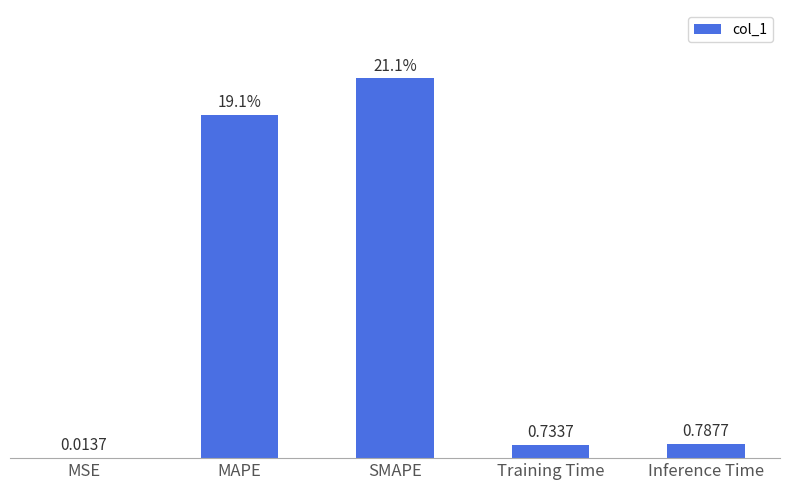

At which category does the chart reach its peak across all series?

SMAPE